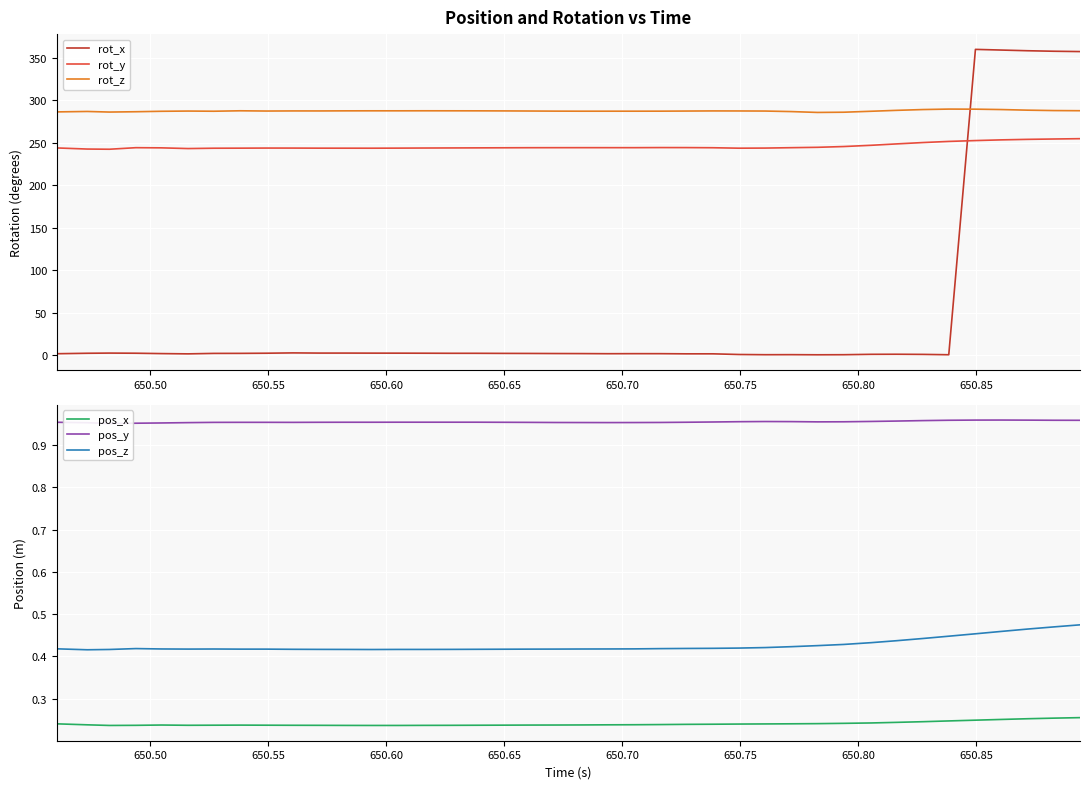

How many lines are shown in the chart?

6